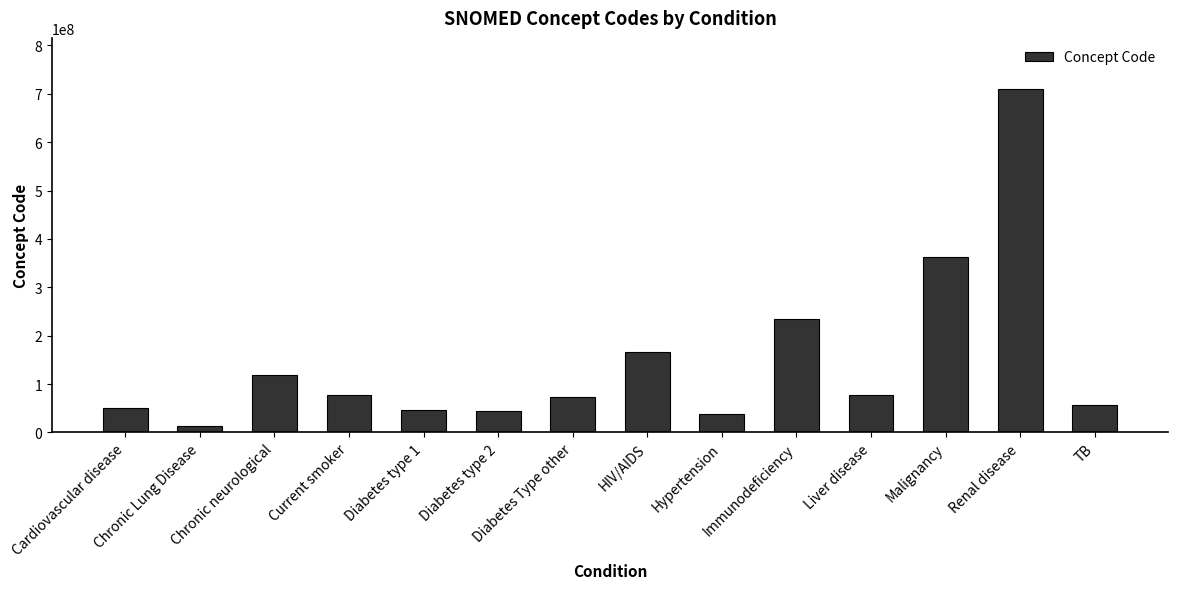

What position from the left is Diabetes type 2?

6